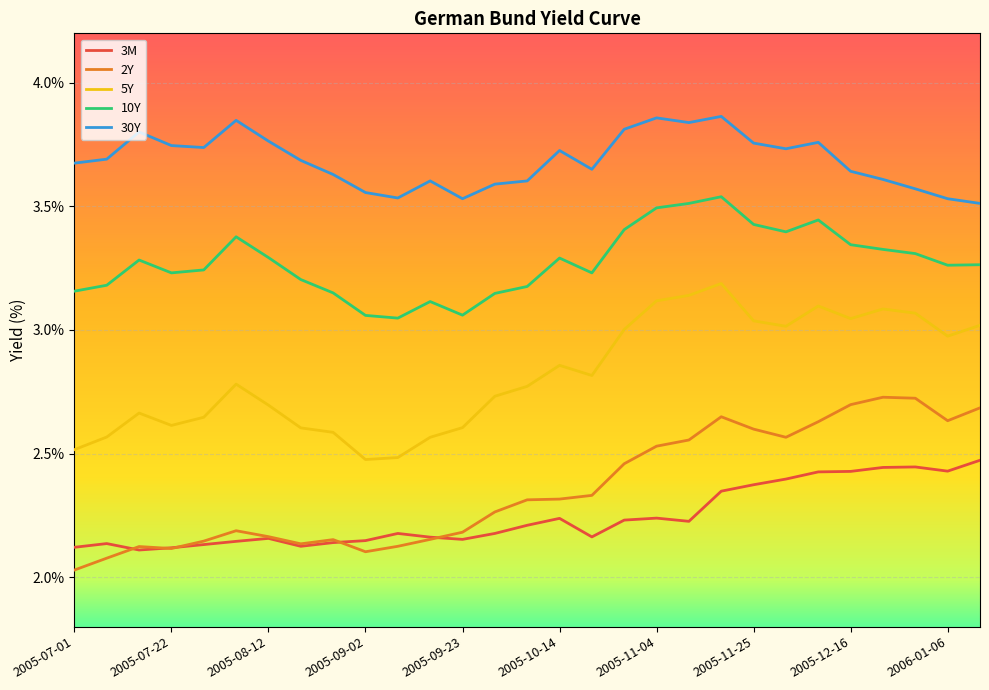

Which series has the largest total across all categories?

30Y